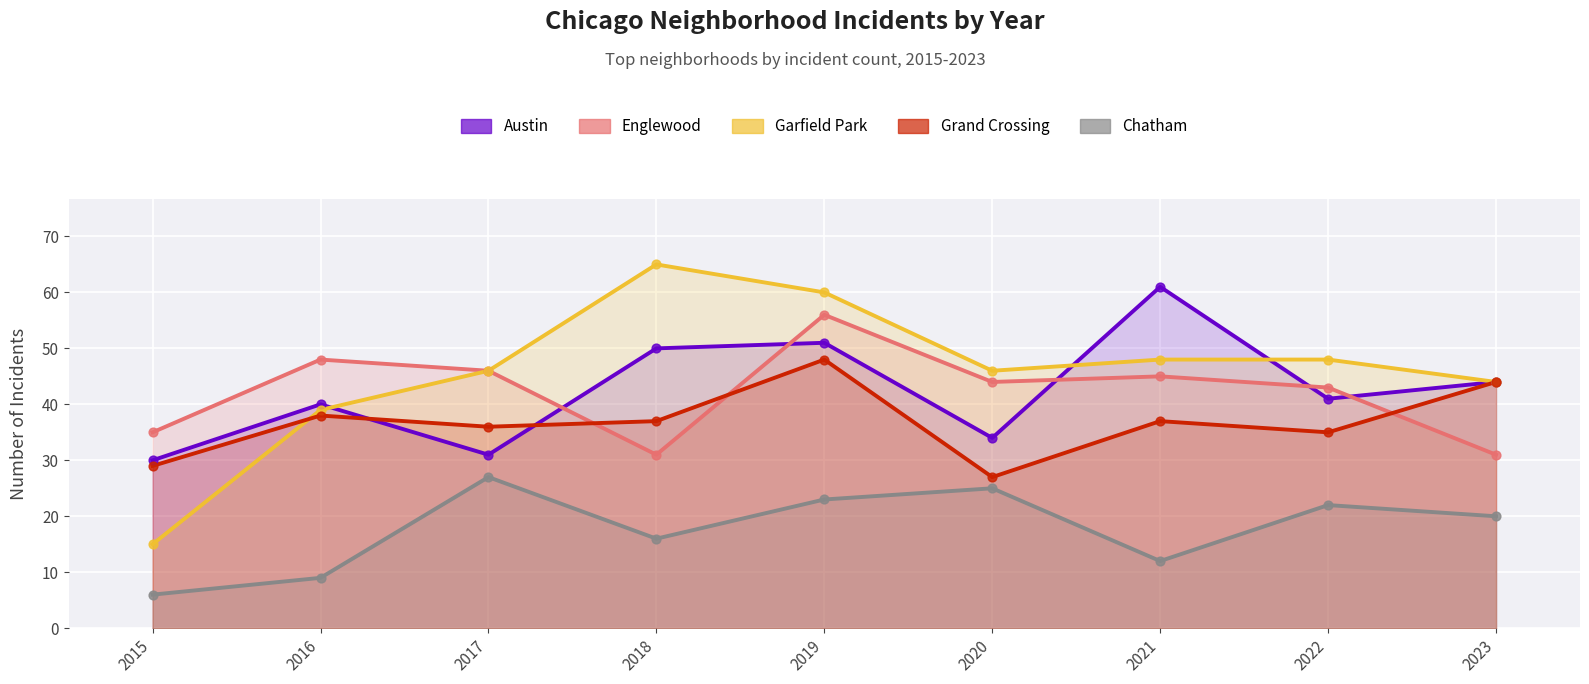

Which series has the widest spread of Y values?

Garfield Park